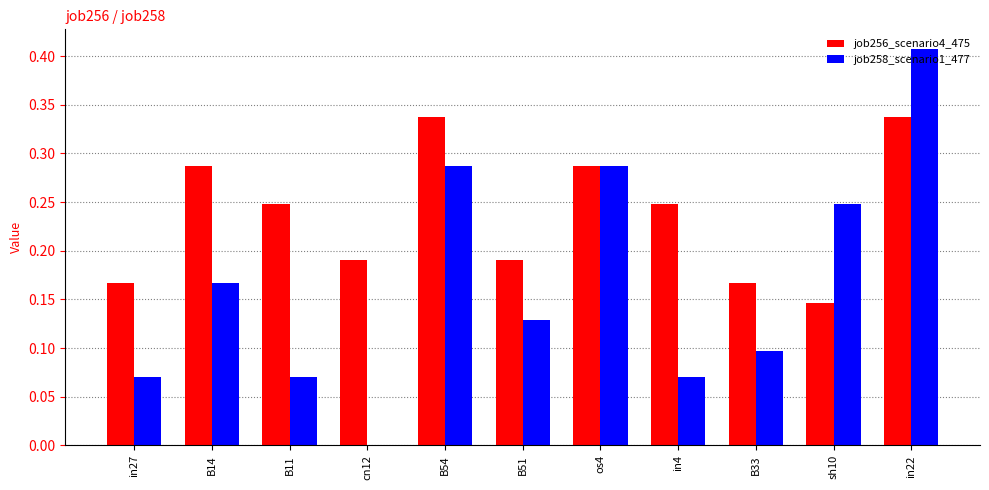

At which category is the sum across all series the highest?

in22